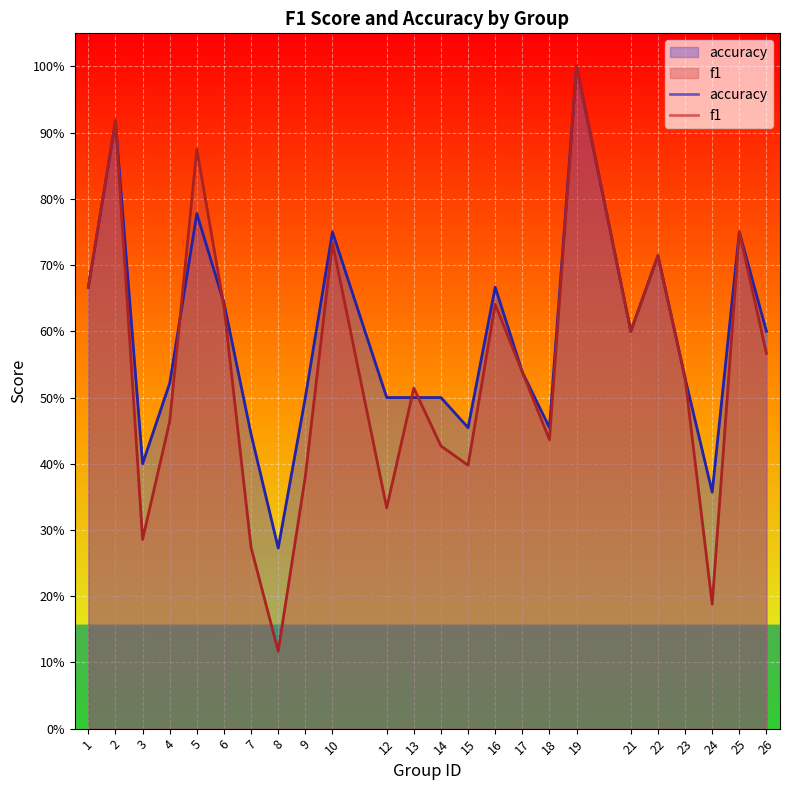

What is the total value across all series at 8?

0.4